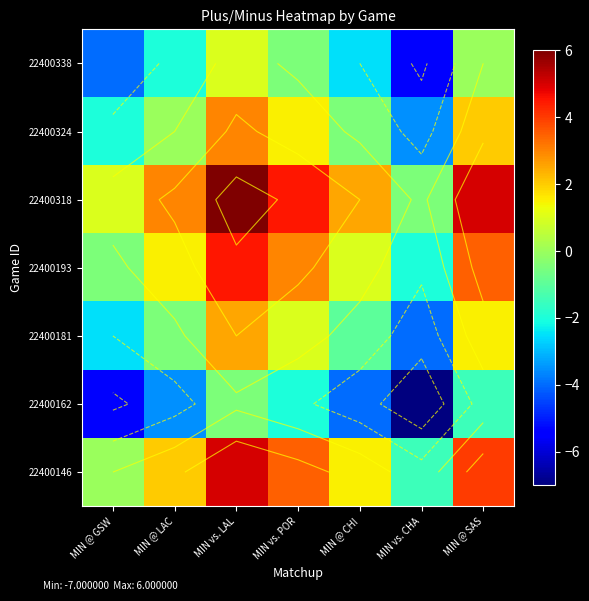

Is it true that 22400324 equals 0.0 at MIN @ LAC?

True